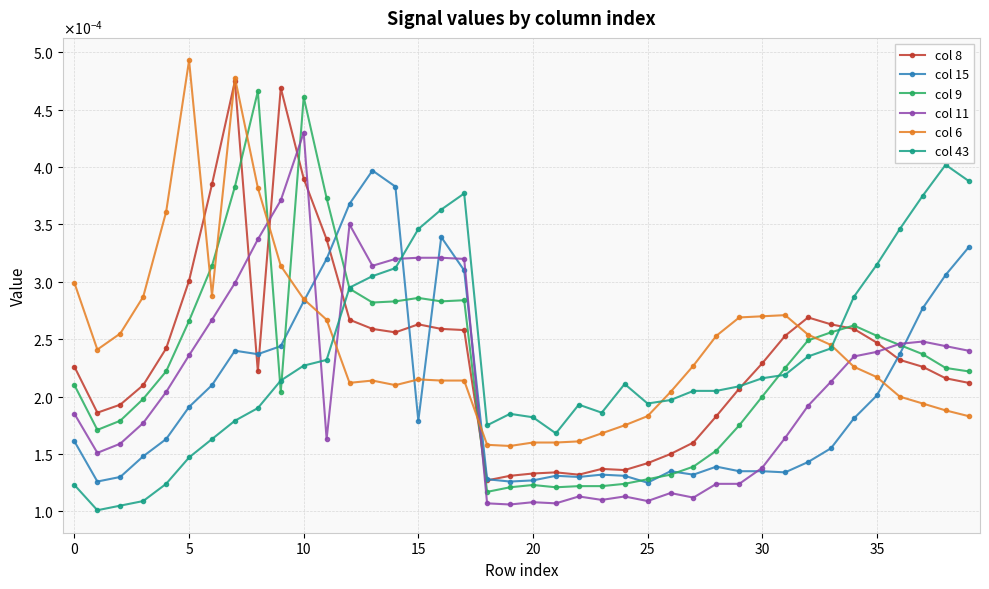

True or false: col 11 has more than 2 points higher than both neighbors.

True